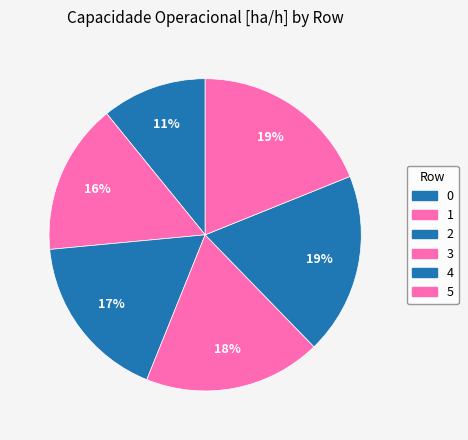

True or false: 3 accounts for 18% of the total.

True